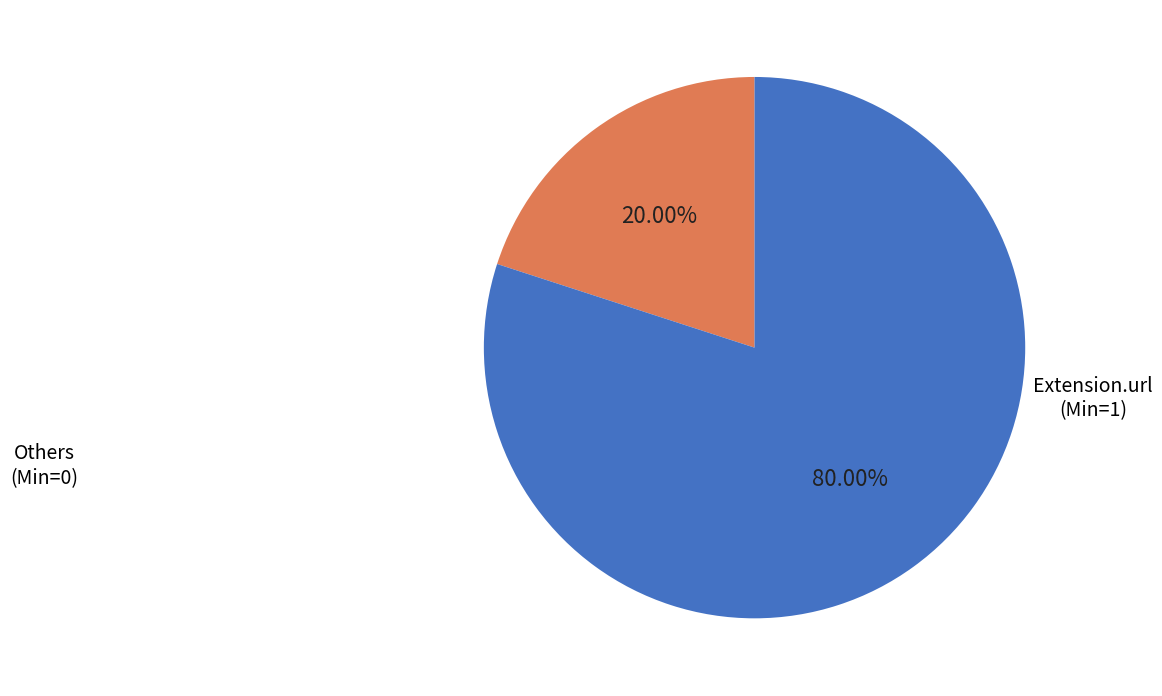

Is there any slice that represents more than half of the pie?

Yes